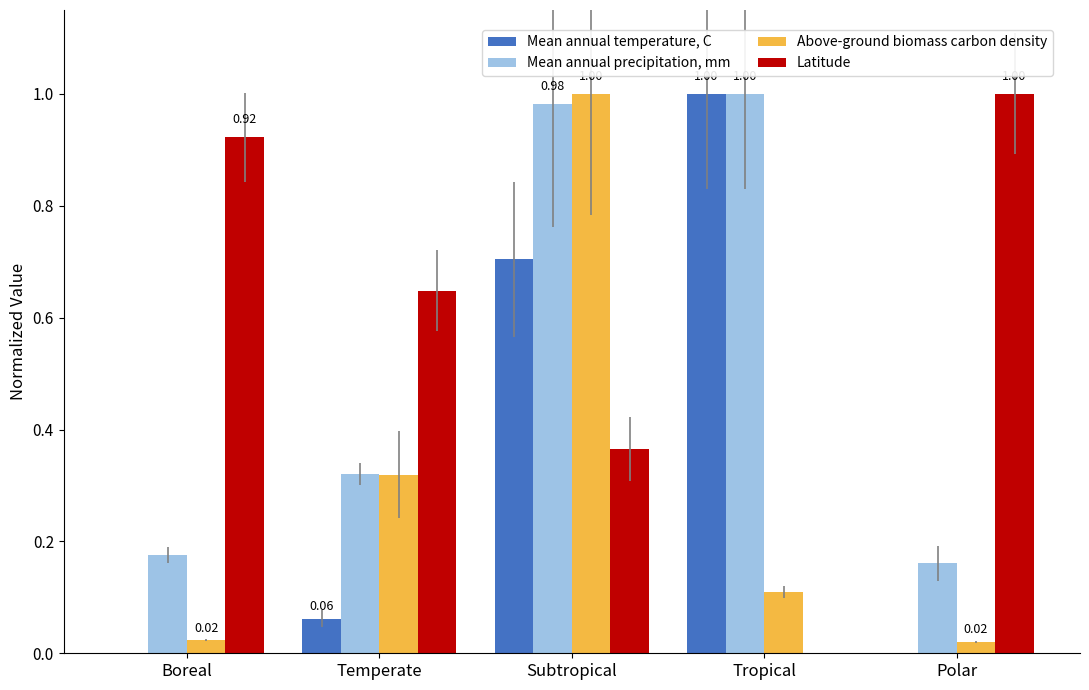

Rank the categories by Latitude value from lowest to highest.

Tropical, Subtropical, Temperate, Boreal, Polar